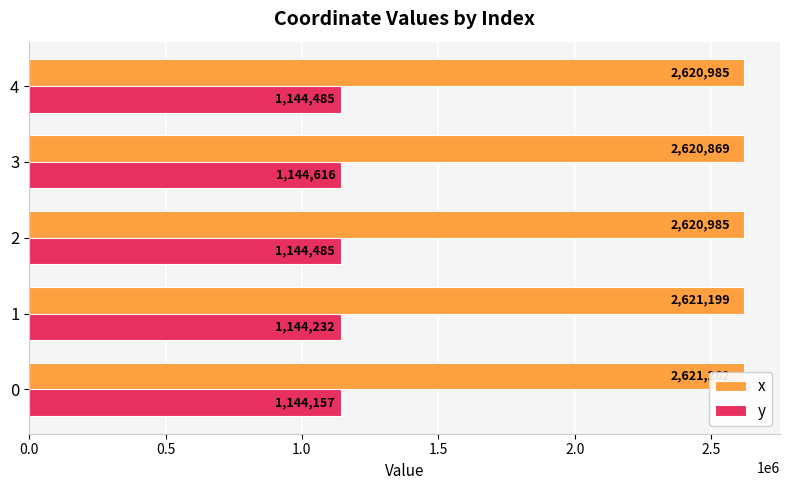

List the series in order of their peak value, lowest first.

y, x